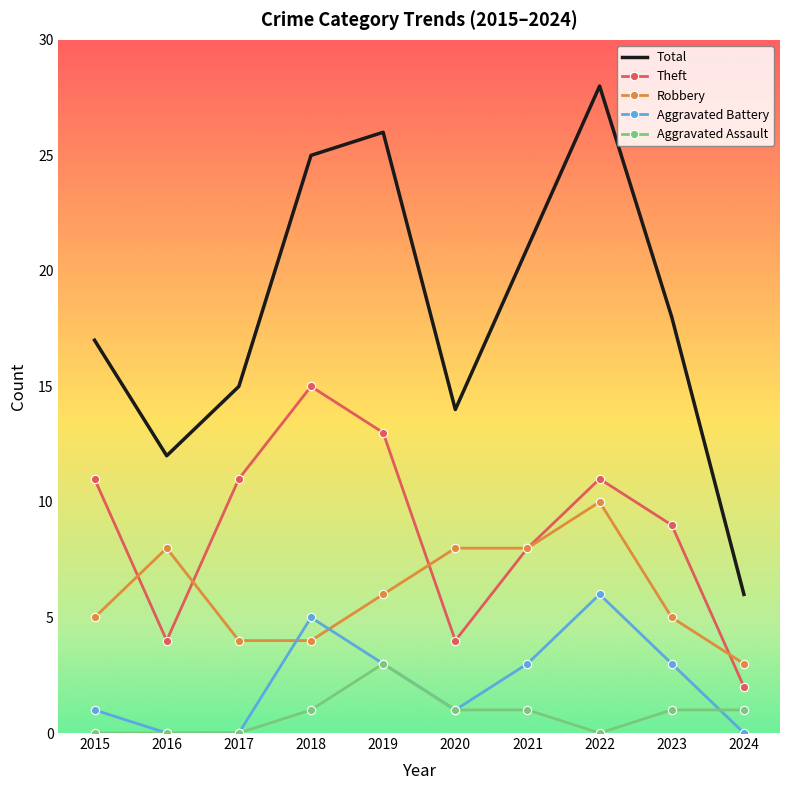

Where is Theft nearest to the value 8?

2021